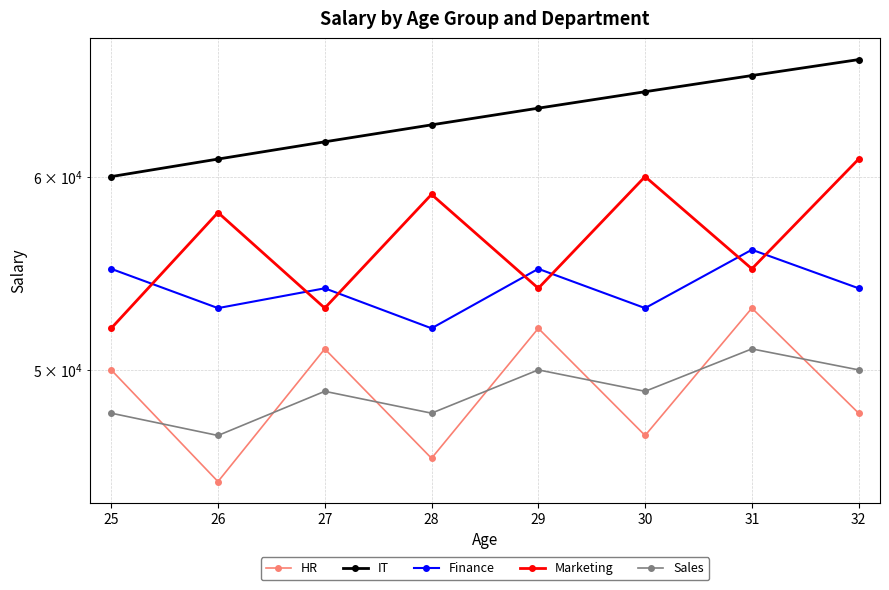

The Finance series shows 55000 at 25. True or false?

True